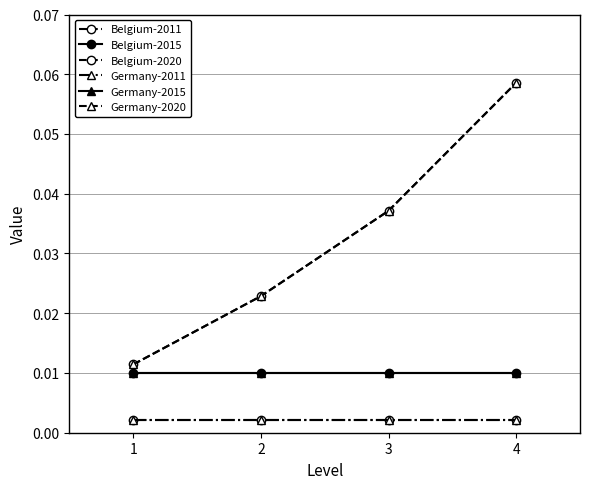

Is this an area chart (filled region under the line)?

No